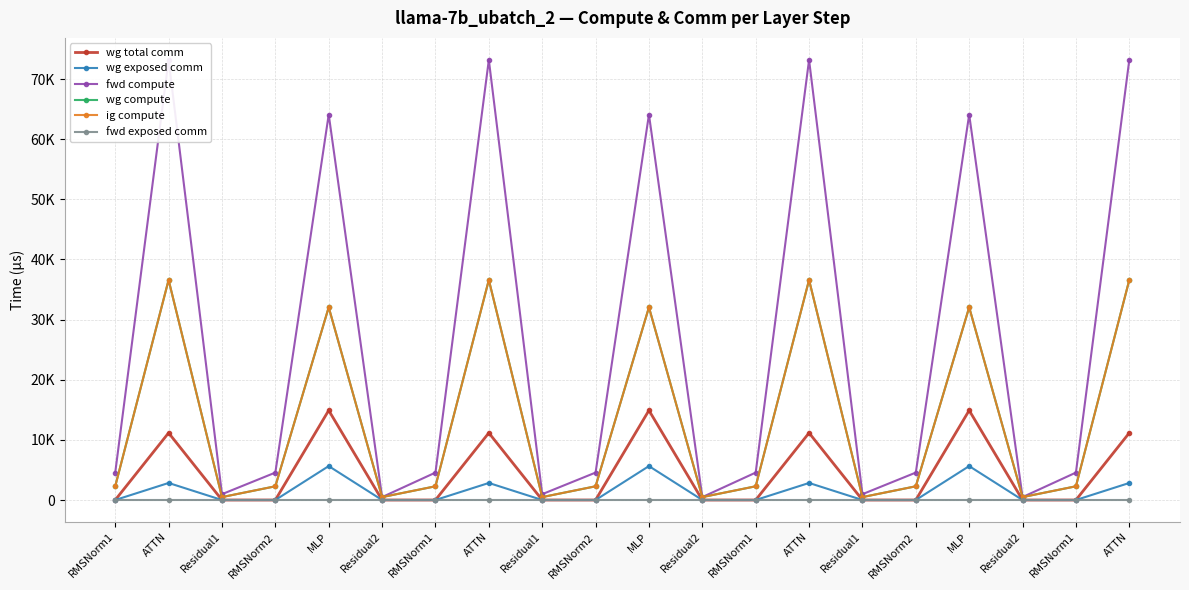

Rank the categories by ig compute value from highest to lowest.

ATTN, ATTN, ATTN, ATTN, MLP, MLP, MLP, RMSNorm1, RMSNorm2, RMSNorm1, RMSNorm2, RMSNorm1, RMSNorm2, RMSNorm1, Residual1, Residual2, Residual1, Residual2, Residual1, Residual2